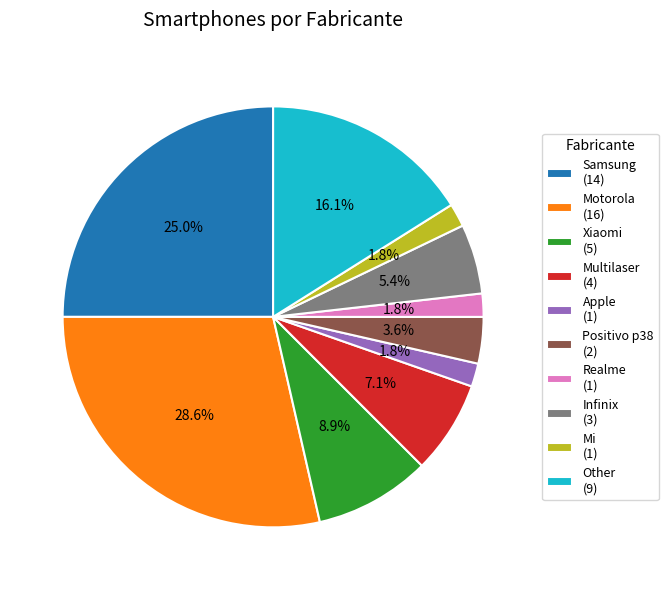

Count the number of slices in the pie.

10